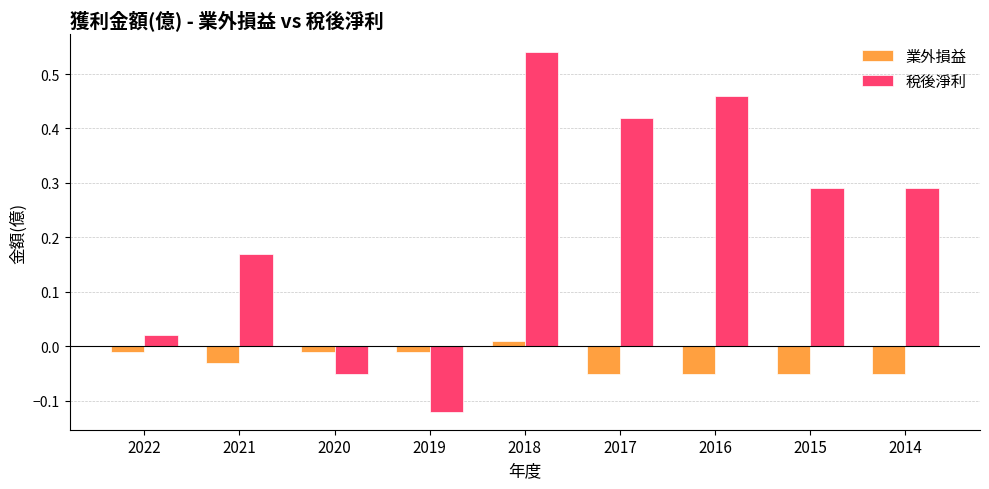

Where does the 業外損益 series first go above 0?

2018